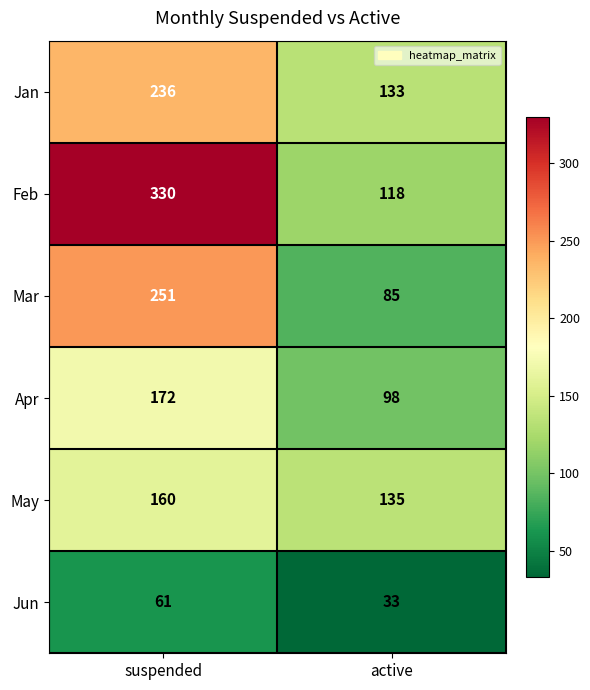

How many distinct data groups are displayed?

6